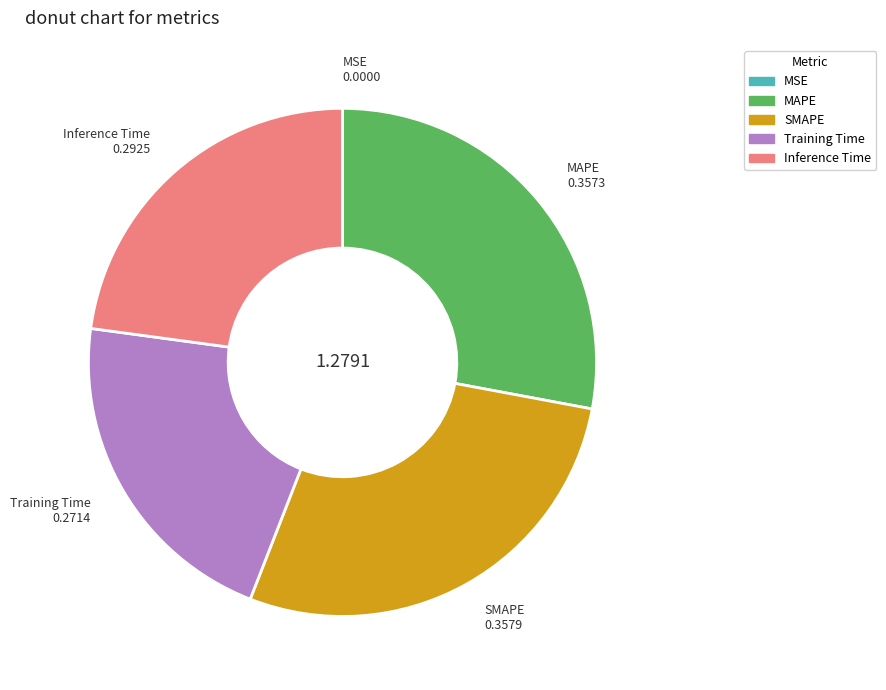

Do SMAPE and Training Time together represent more than half of the pie?

No